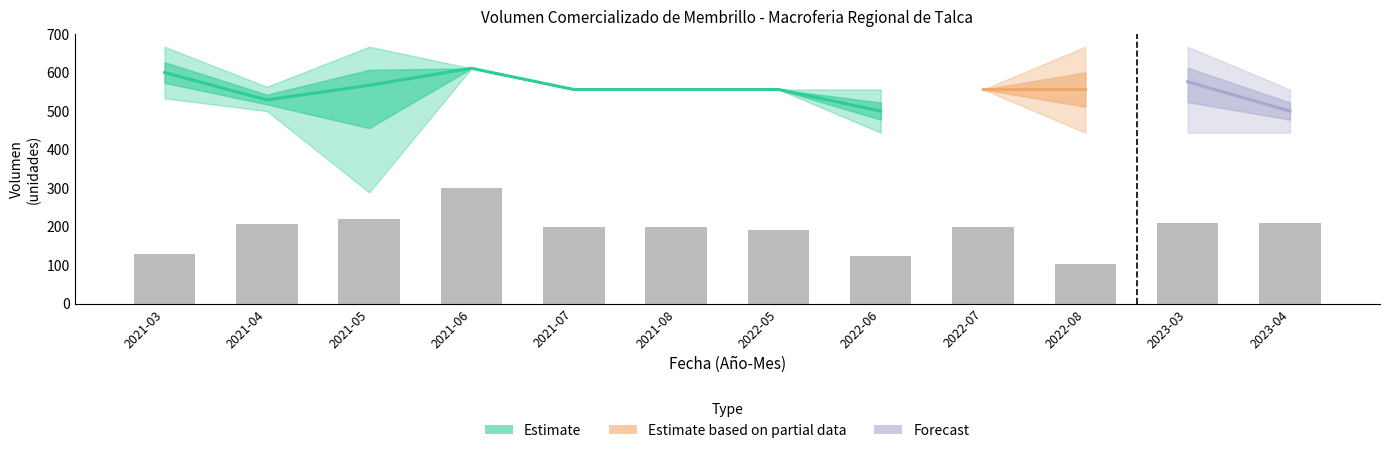

What is the maximum value shown in the chart?

667